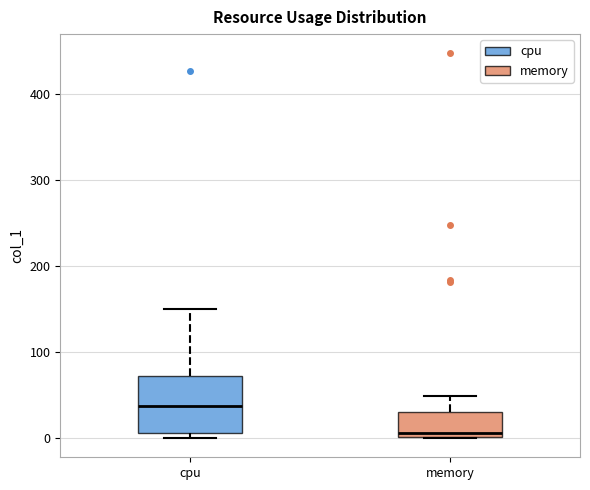

Comparing the boxes themselves (not the whiskers), which one is the tallest?

cpu